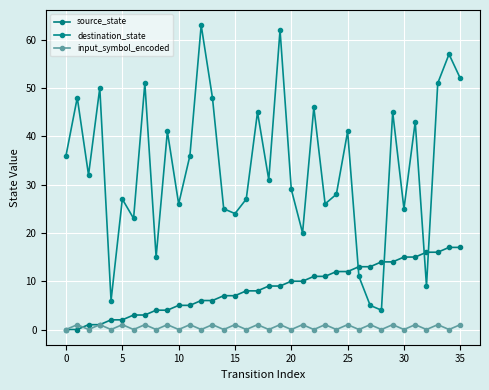

Count the number of data series in this chart.

3